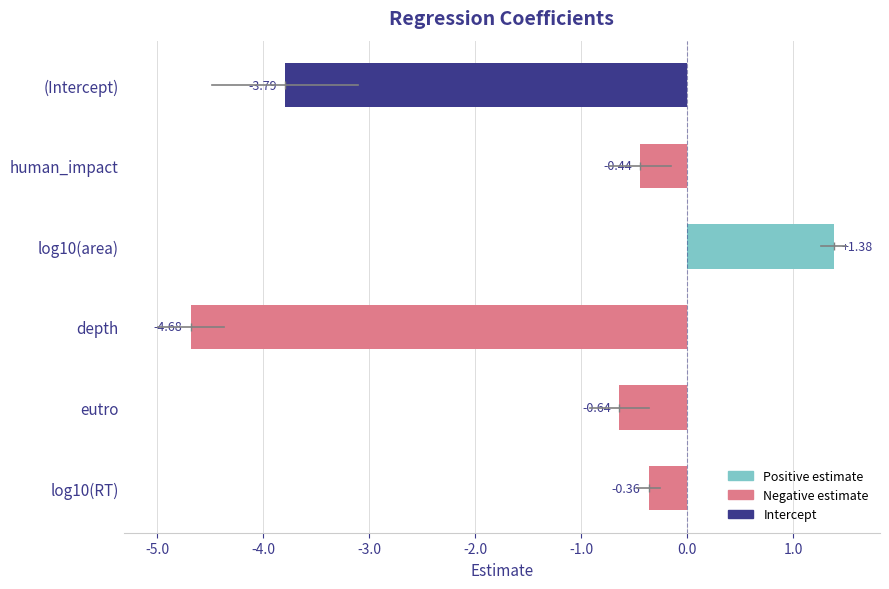

Between eutro and log10(area), which is larger?

log10(area)